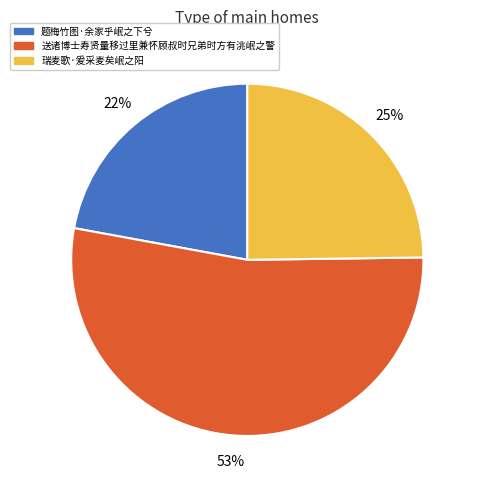

What is the ratio of the value at 题梅竹图·余家乎岷之下兮 to the value at 送诸博士寿贤量移过里兼怀顾叔时兄弟时方有洮岷之警?

0.4